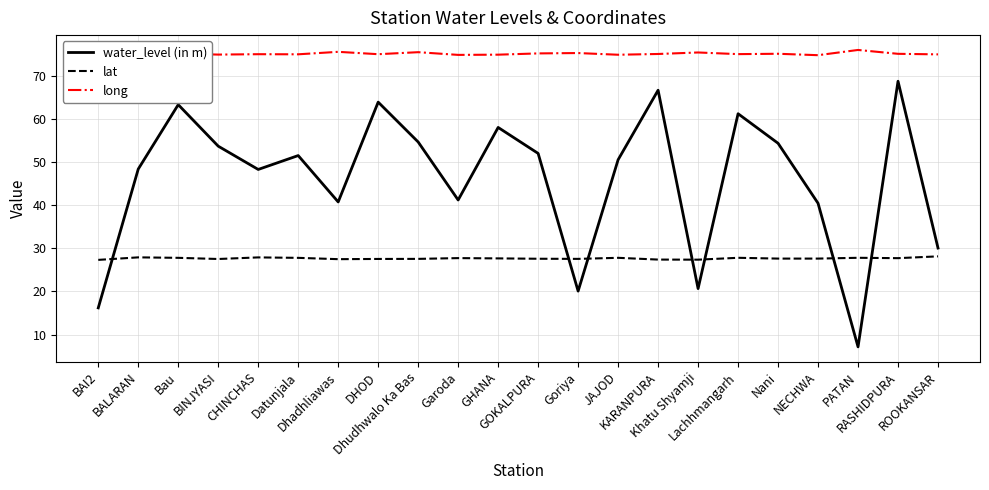

Is the value of water_level (in m) at RASHIDPURA greater than the value of lat at Datunjala?

Yes